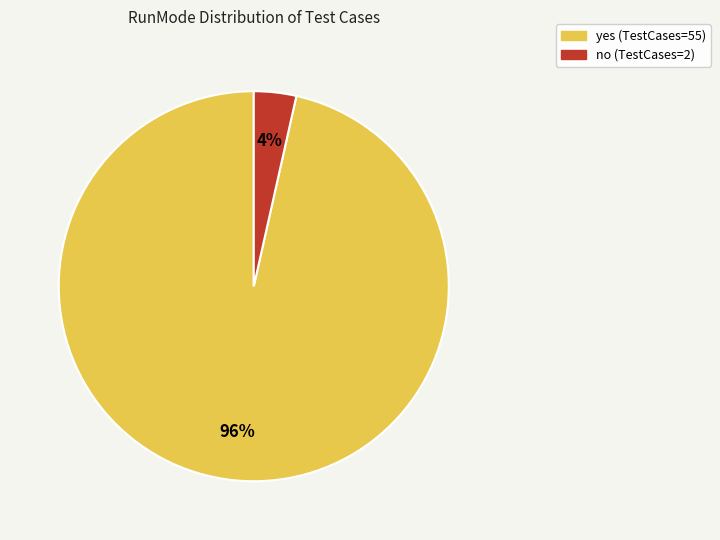

To the nearest percent, what is the average slice percentage?

50%